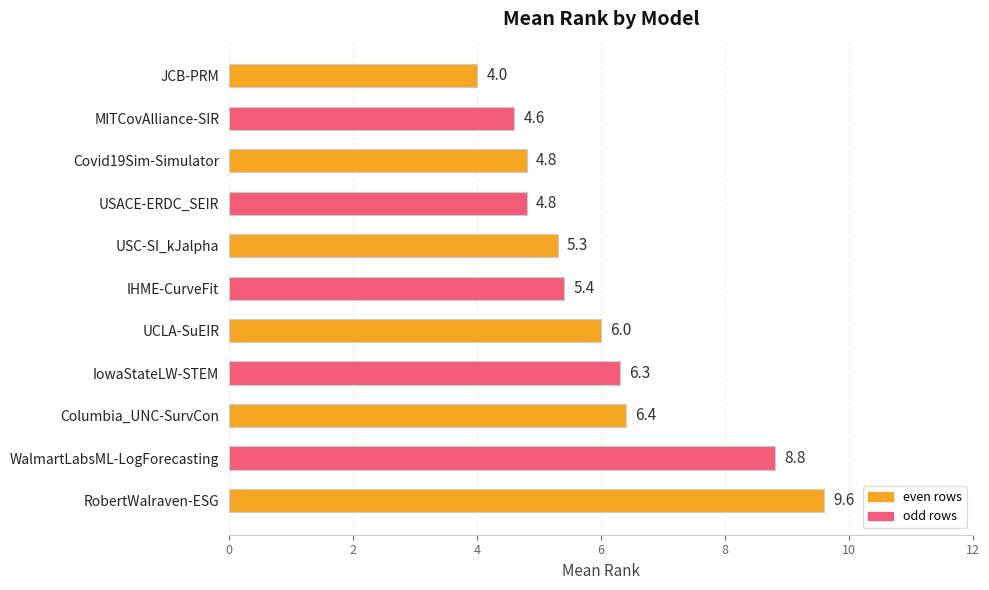

Which has a higher value, IowaStateLW-STEM or WalmartLabsML-LogForecasting?

WalmartLabsML-LogForecasting